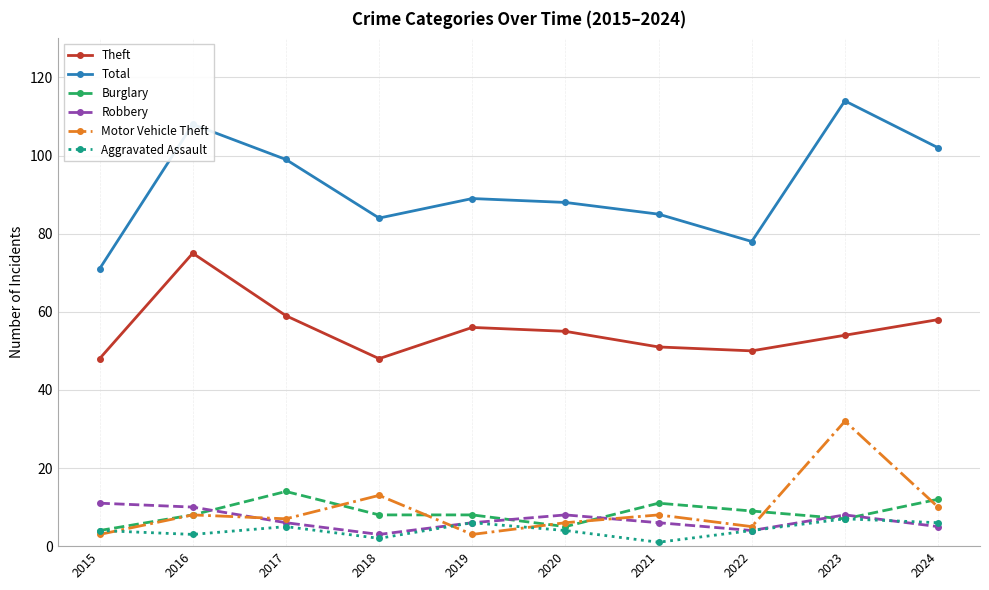

Which series has the largest range (max minus min)?

Total